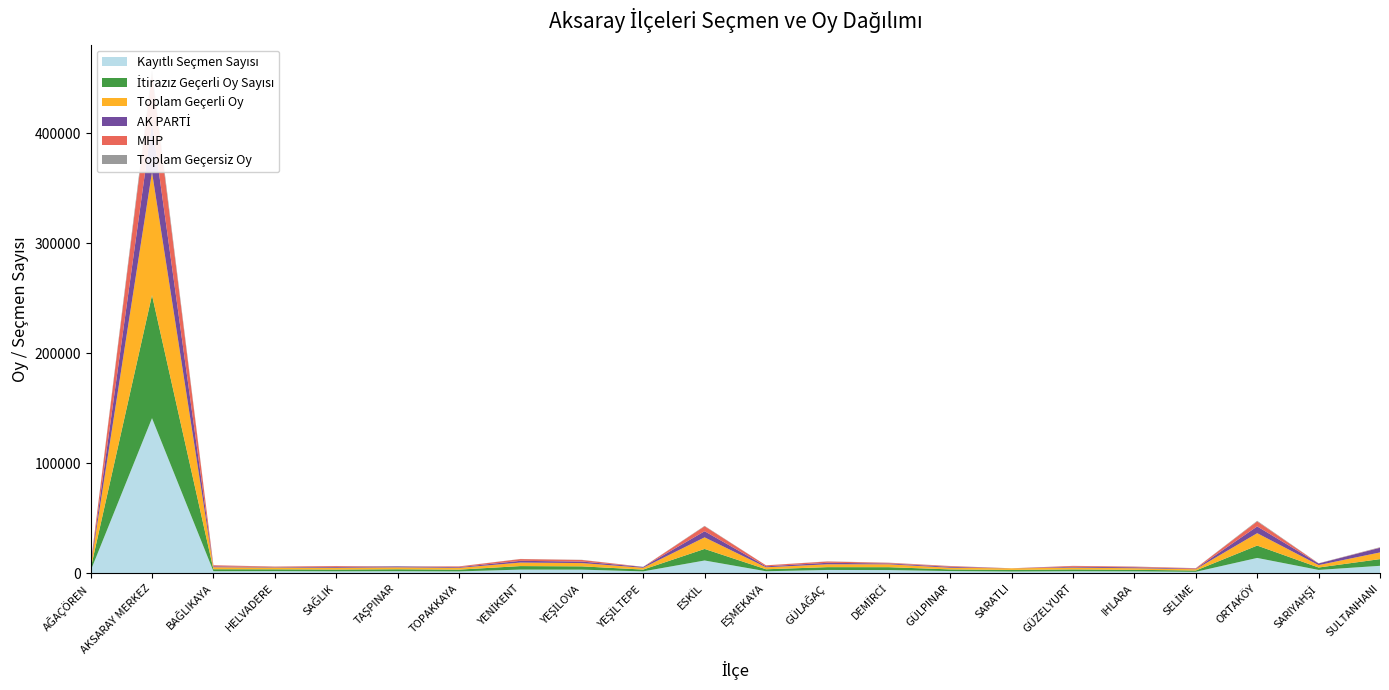

Reading left to right, transcribe all the data shown in this chart.

Kayıtlı Seçmen Sayısı: 2273	141003	1911	1995	1845	1924	1758	3386	3344	1771	11662	1885	3067	2965	2060	1653	1902	1792	1364	13986	3096	6825
İtirazız Geçerli Oy Sayısı: 1802	111812	1813	1633	1588	1759	1610	3197	2989	1635	10514	1803	2560	2624	1499	1454	1640	1424	1186	11246	2194	6081
Toplam Geçerli Oy: 1806	111812	1813	1633	1588	1759	1610	3197	2989	1635	10514	1803	2560	2624	1499	1454	1640	1424	1186	11246	2194	6081
AK PARTİ: 856	45253	826	390	833	890	641	1576	1375	798	5557	874	1382	741	857	0	782	860	479	6143	1474	4226
MHP: 890	44015	967	446	743	13	626	1609	1462	8	4532	905	1155	577	638	5	759	559	454	4561	71	214
Toplam Geçersiz Oy: 116	3625	47	83	74	75	68	108	124	64	369	31	148	168	128	42	53	110	54	550	135	303